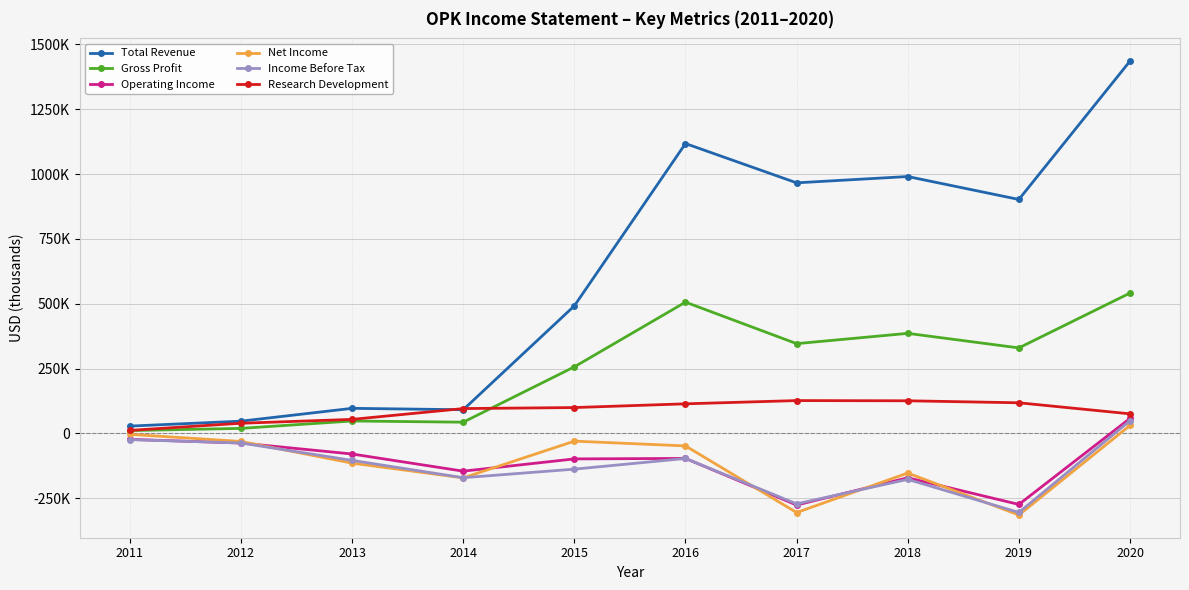

What is the lowest value of the Gross Profit series?

10700